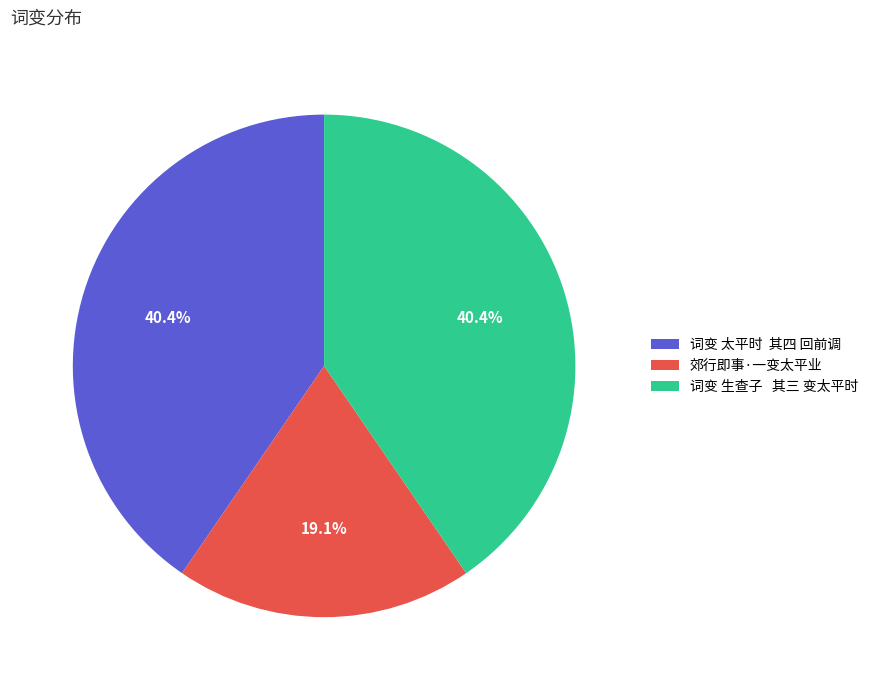

How many slices are in this pie chart?

3